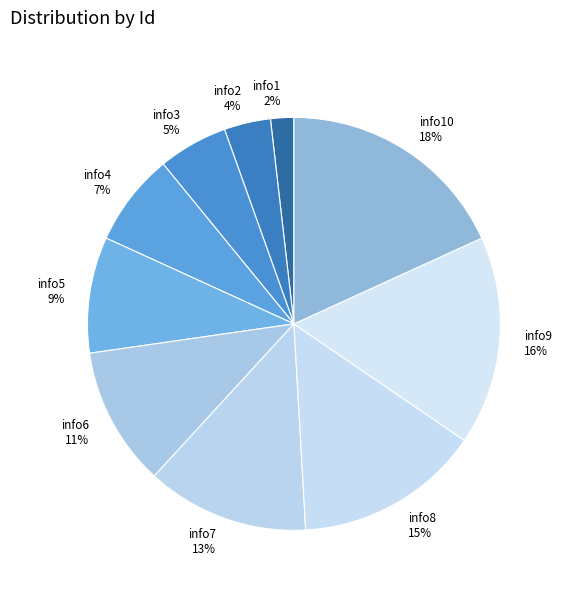

Combined, do info8 and info7 account for over 50%?

No